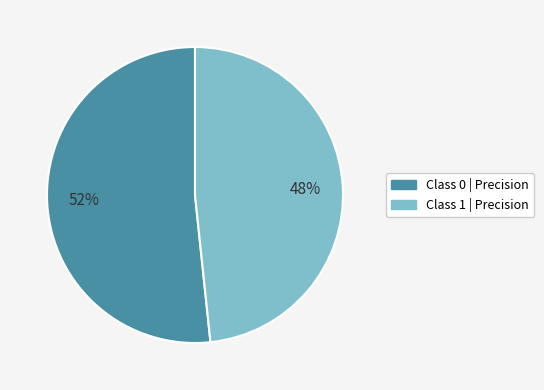

Does any single category account for the majority?

Yes